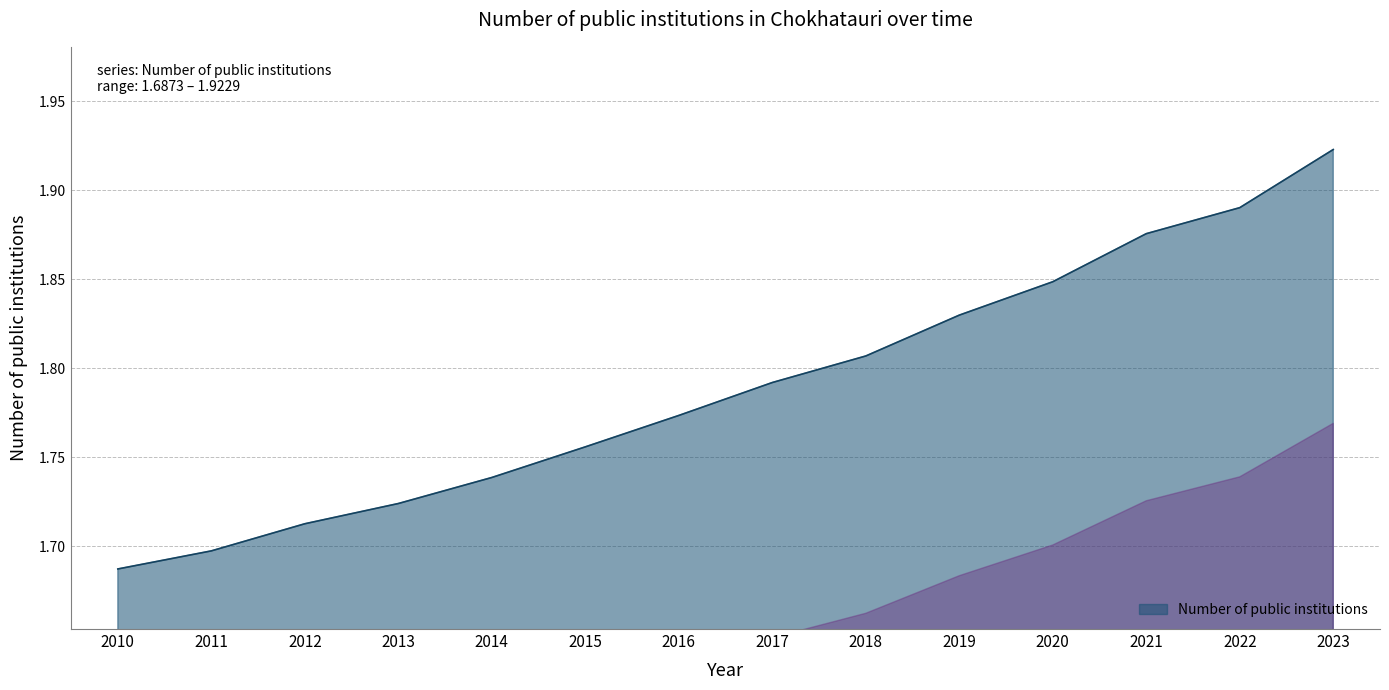

Which label corresponds to the largest value in the chart?

2023